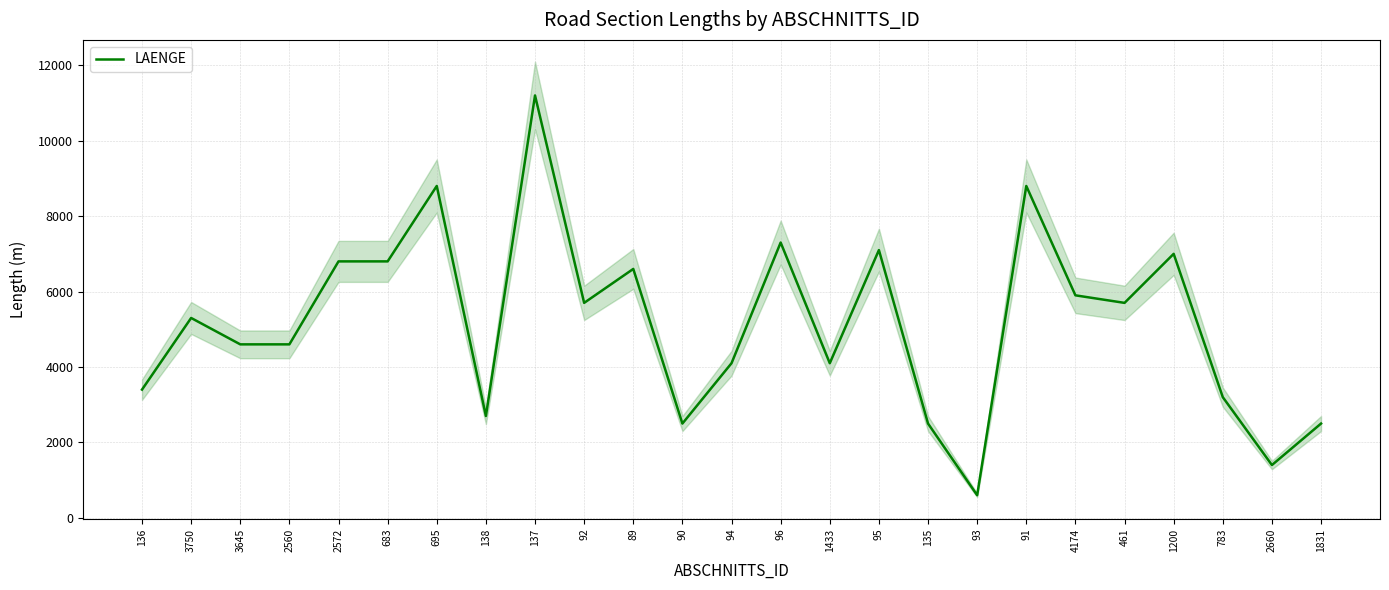

Count the number of categories in the chart.

25